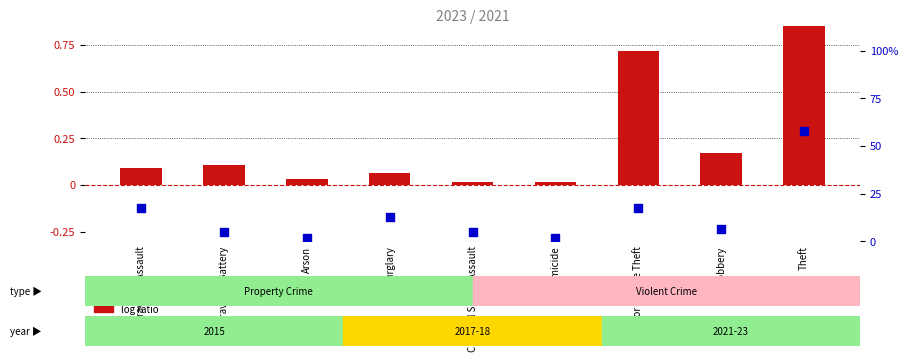

What is the total value across all series at Aggravated Assault?

17.3